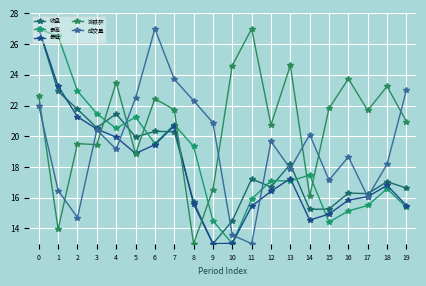

True or false: 成交量 has more than 1 interior local peaks.

True